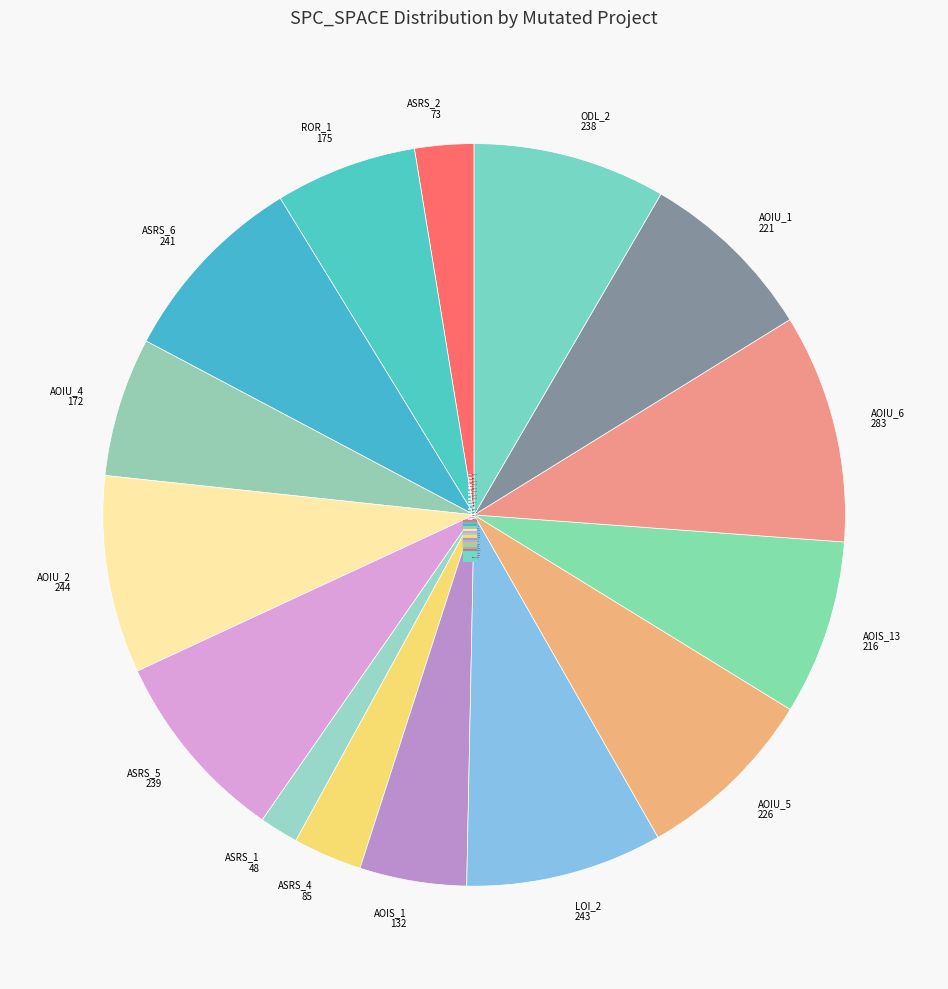

Does AOIU_4 172 account for over 50% of the chart?

No